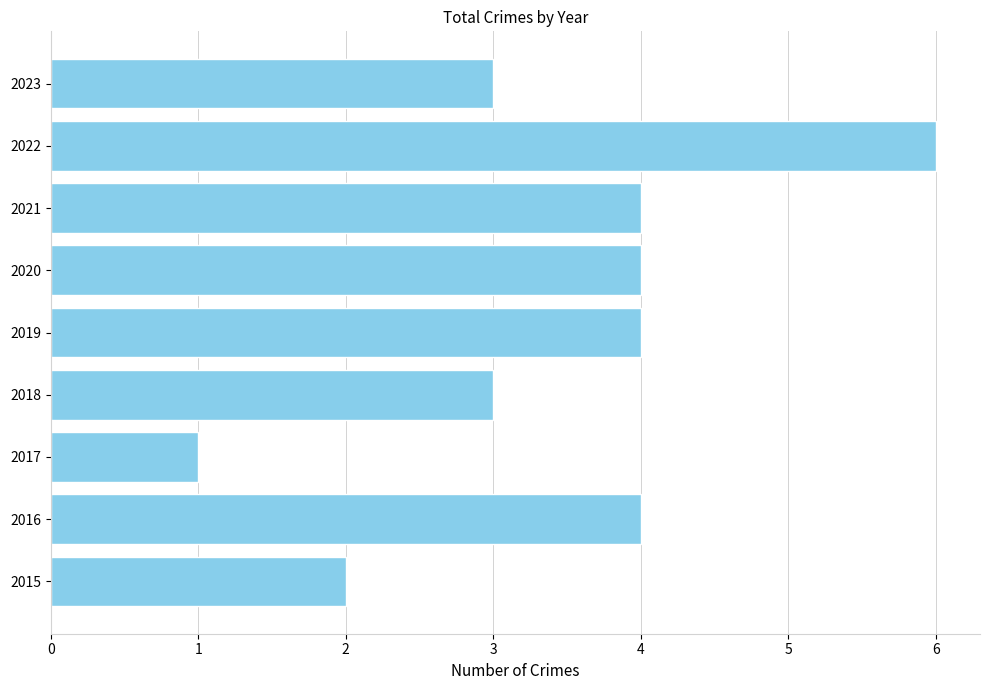

What is the change in value from 2017 to 2019?

+3